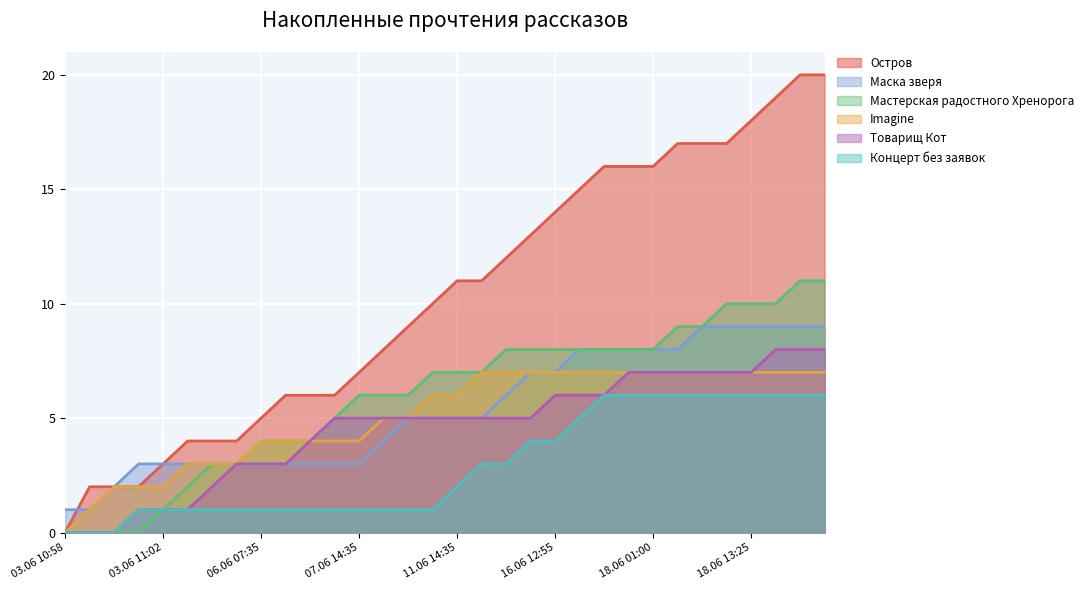

What is the difference between the maximum and minimum values in the Imagine series?

7